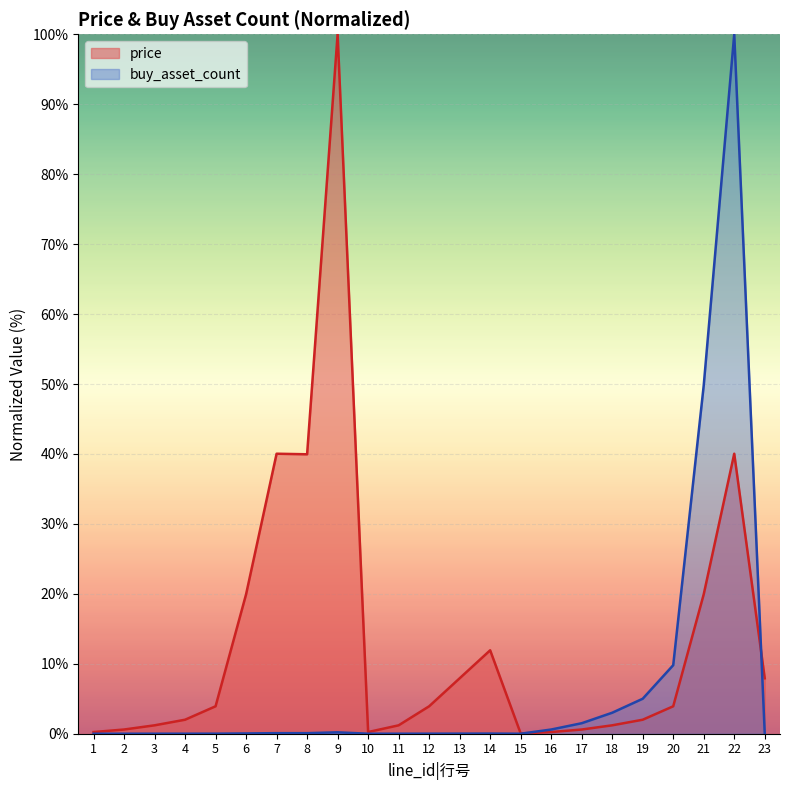

What is the maximum value for buy_asset_count?

100.0